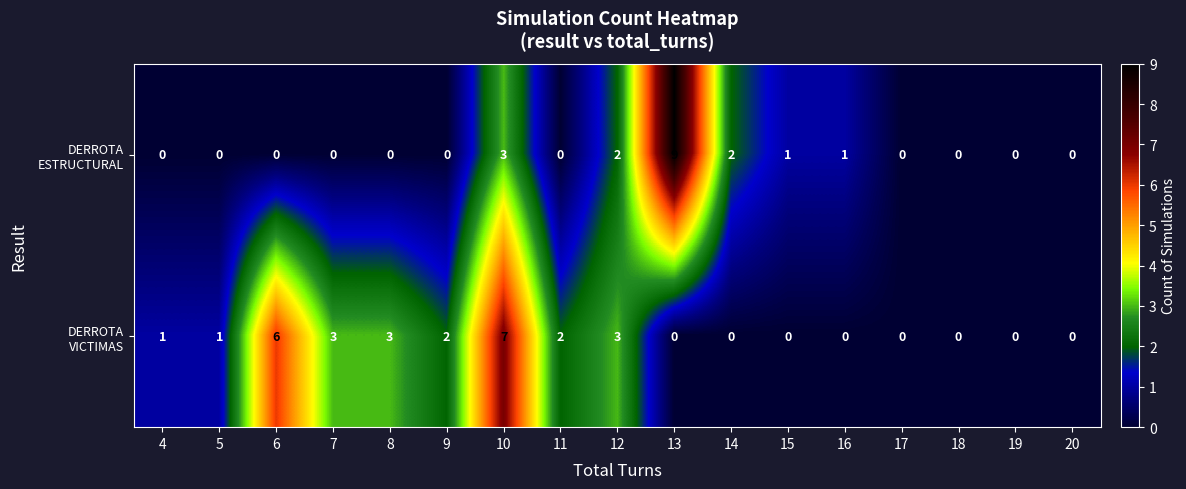

At how many categories does at least one series exceed 4?

3